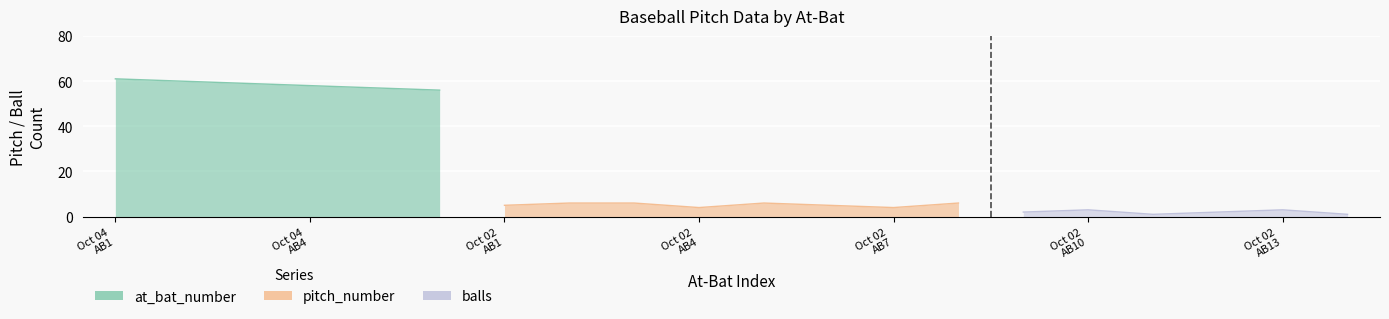

List the series in order of their peak value, lowest first.

balls, pitch_number, at_bat_number